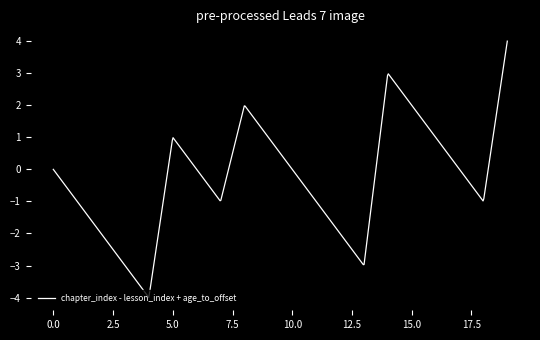

What is the difference between the maximum and minimum values?

8.0